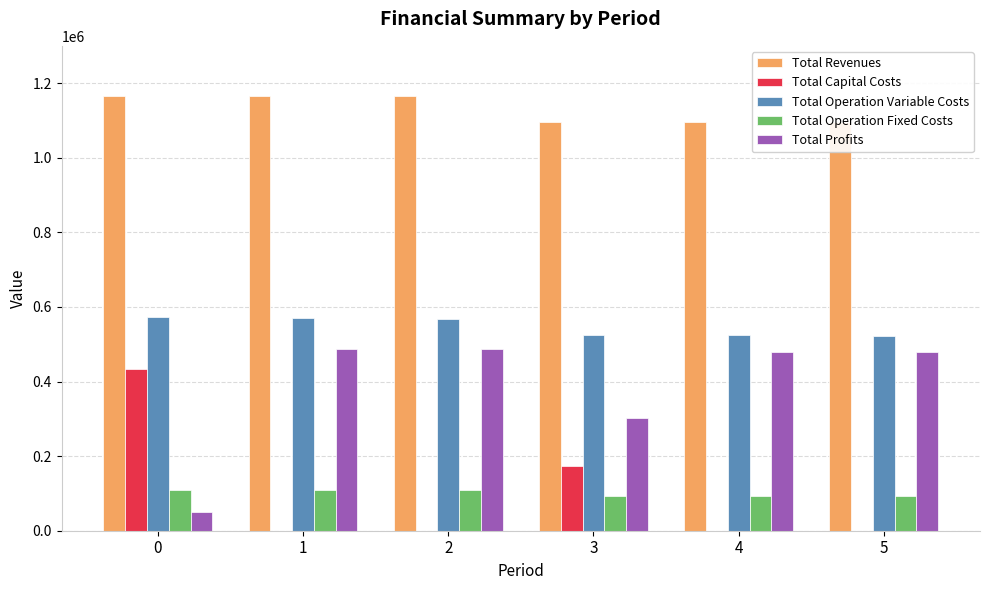

Reading left to right, what are all the values shown in this chart?

Total Revenues: 1164923.8	1164923.8	1164923.8	1094933.5	1094933.5	1094933.5
Total Capital Costs: 433312.0	0.0	0.0	173600.0	0.0	0.0
Total Operation Variable Costs: 571825.6	570368.0	568908.5	525086.4	523795.7	522503.3
Total Operation Fixed Costs: 108472.4	108472.4	108472.4	93087.8	93087.8	93087.8
Total Profits: 51313.8	486083.3	487542.8	303159.4	478050.0	479342.5